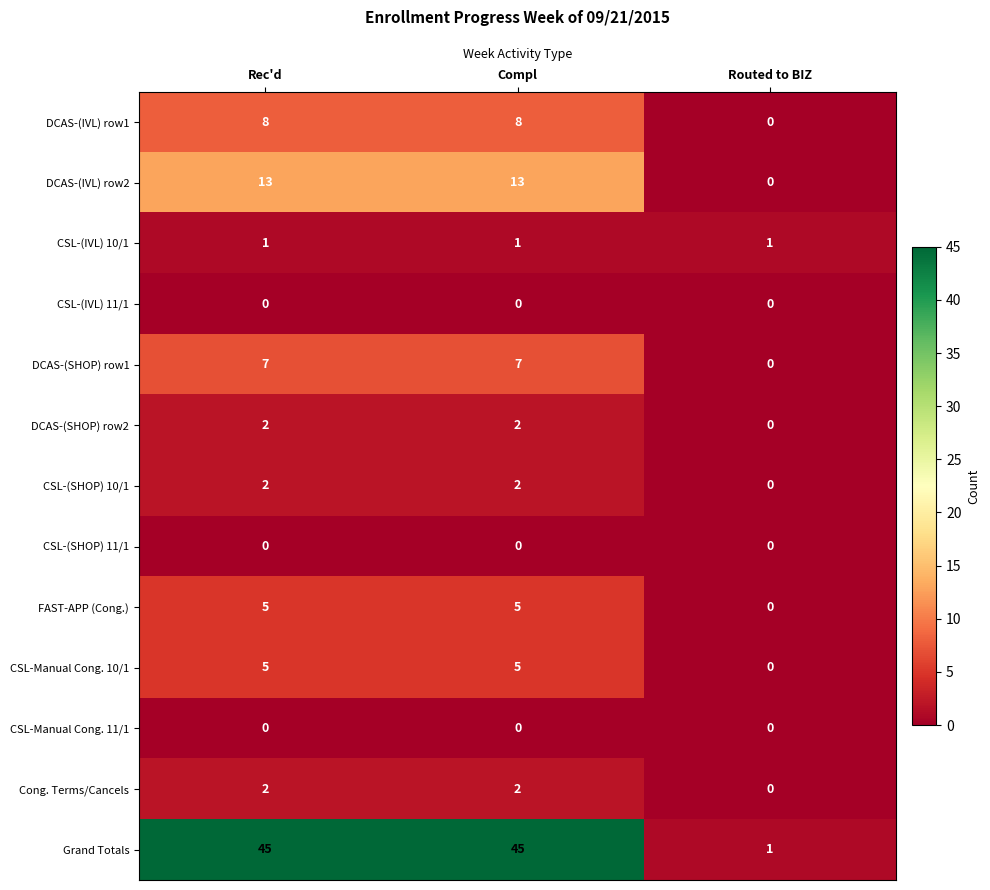

How many distinct data groups are displayed?

13